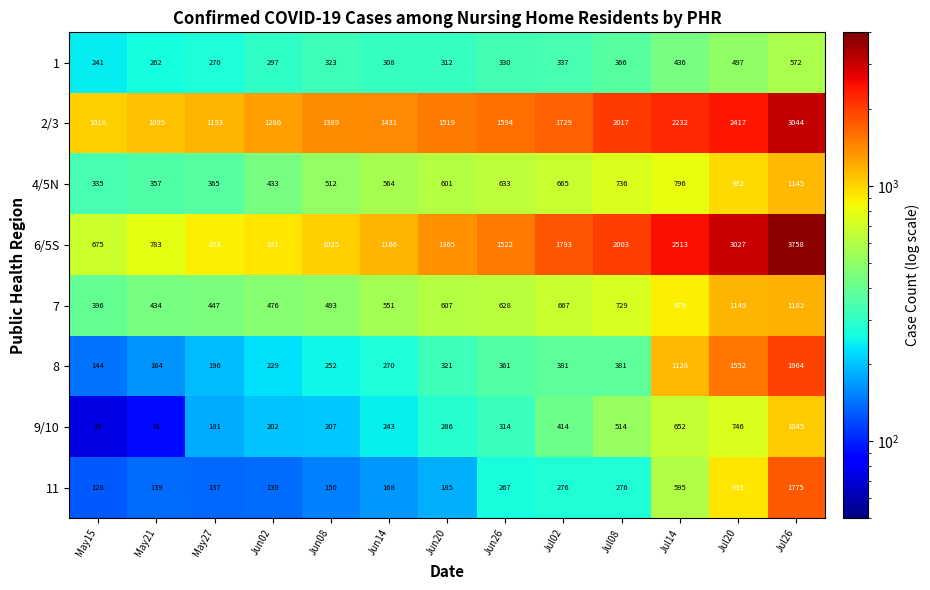

Which category has the lowest value across all series?

May15